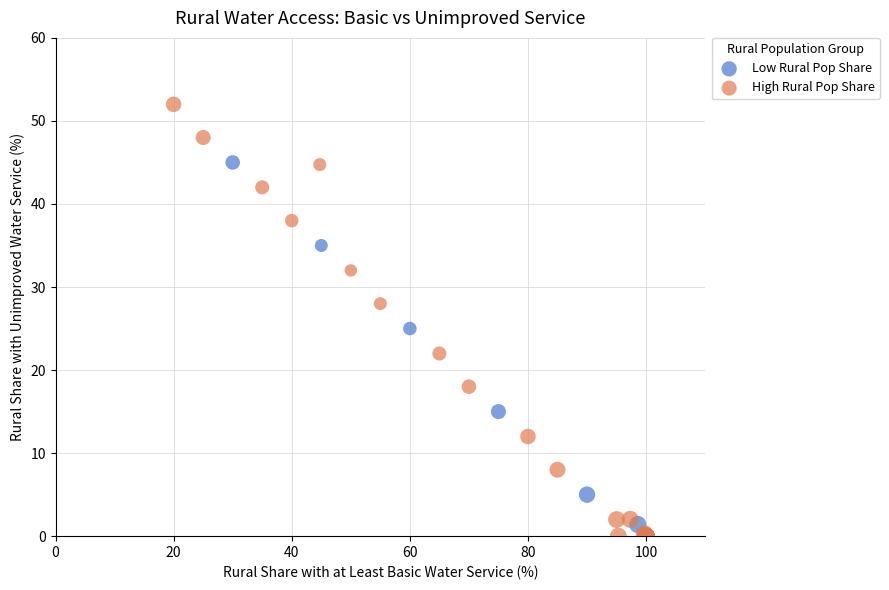

Which series reaches the maximum Y coordinate?

High Rural Pop Share